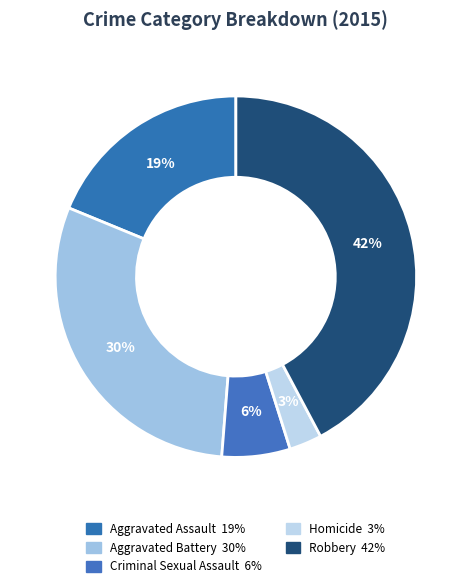

Is there any slice that represents more than half of the pie?

No